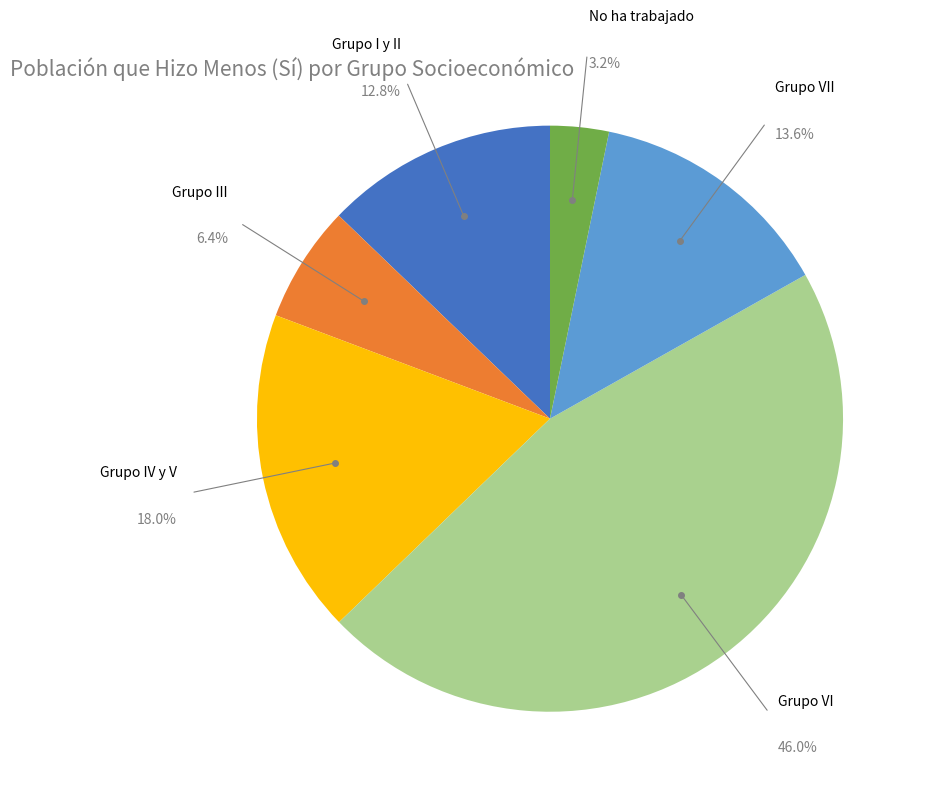

Count the number of slices in the pie.

6